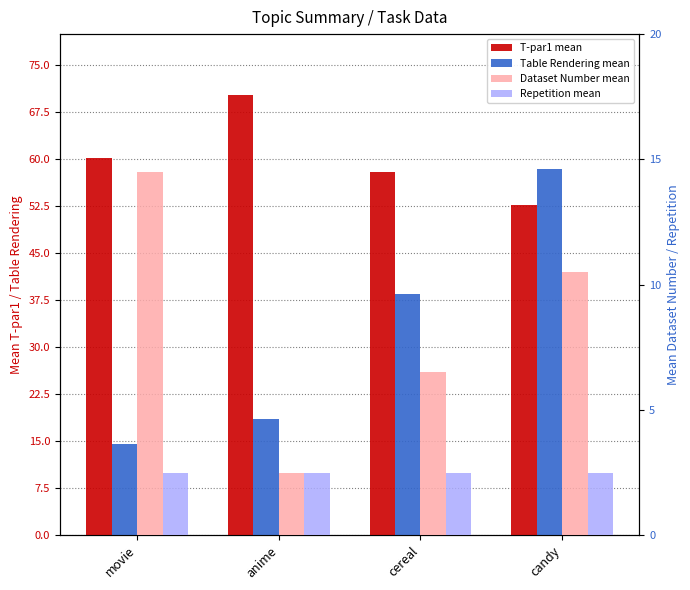

Which category has the lowest value across all series?

anime